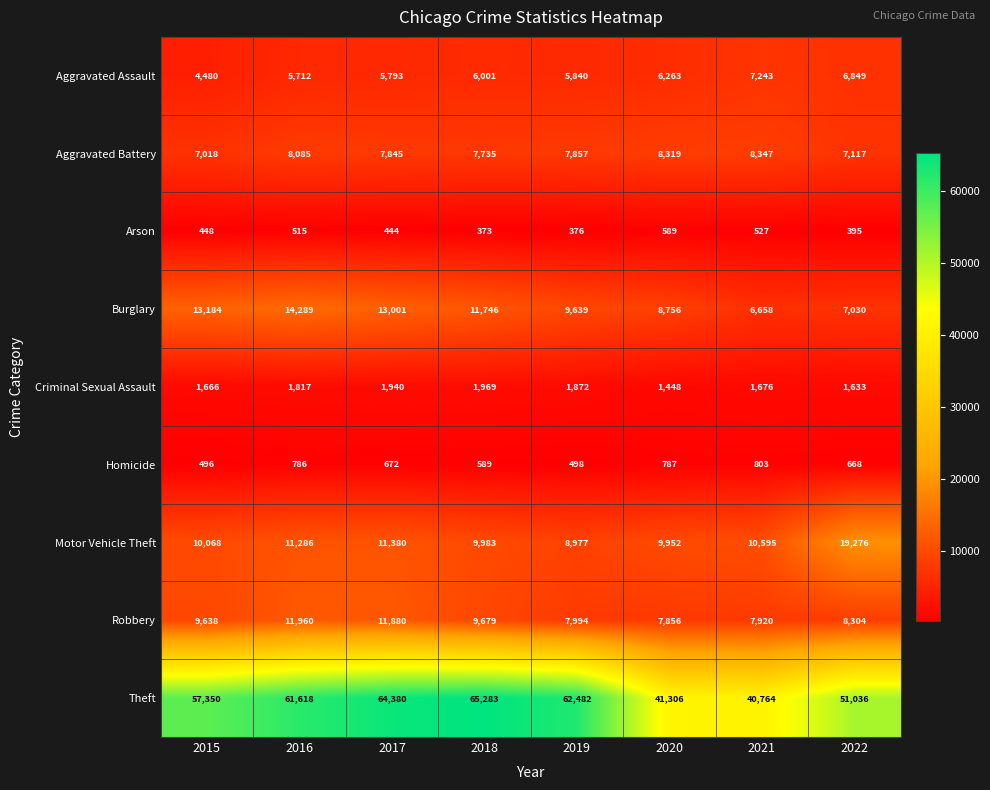

How many series are shown in this chart?

9